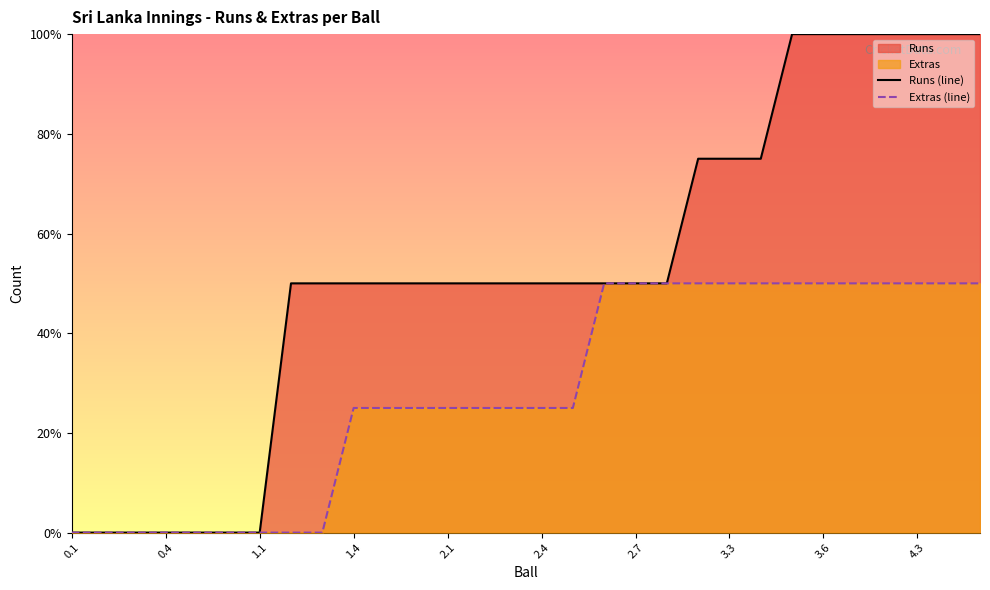

Is it true that Extras (line) equals 2.5 at 17?

True